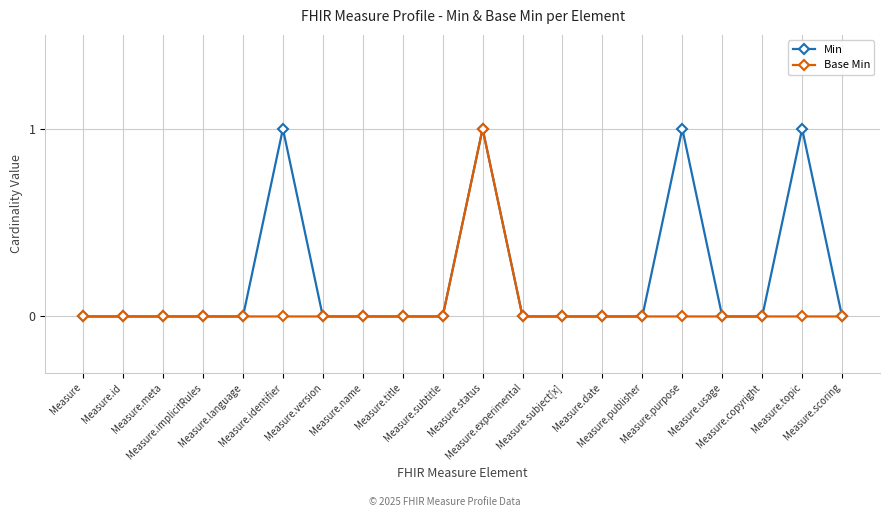

Which series has the largest total across all categories?

Min